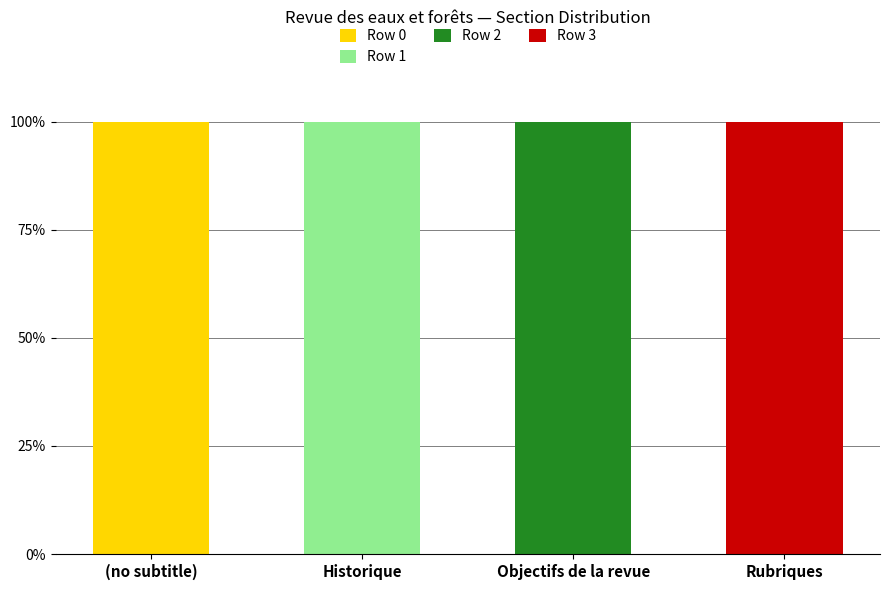

Read the Row 0 value at (no subtitle).

100